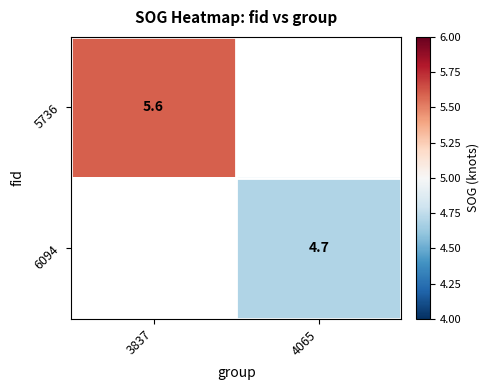

At how many categories does at least one series exceed 5?

1